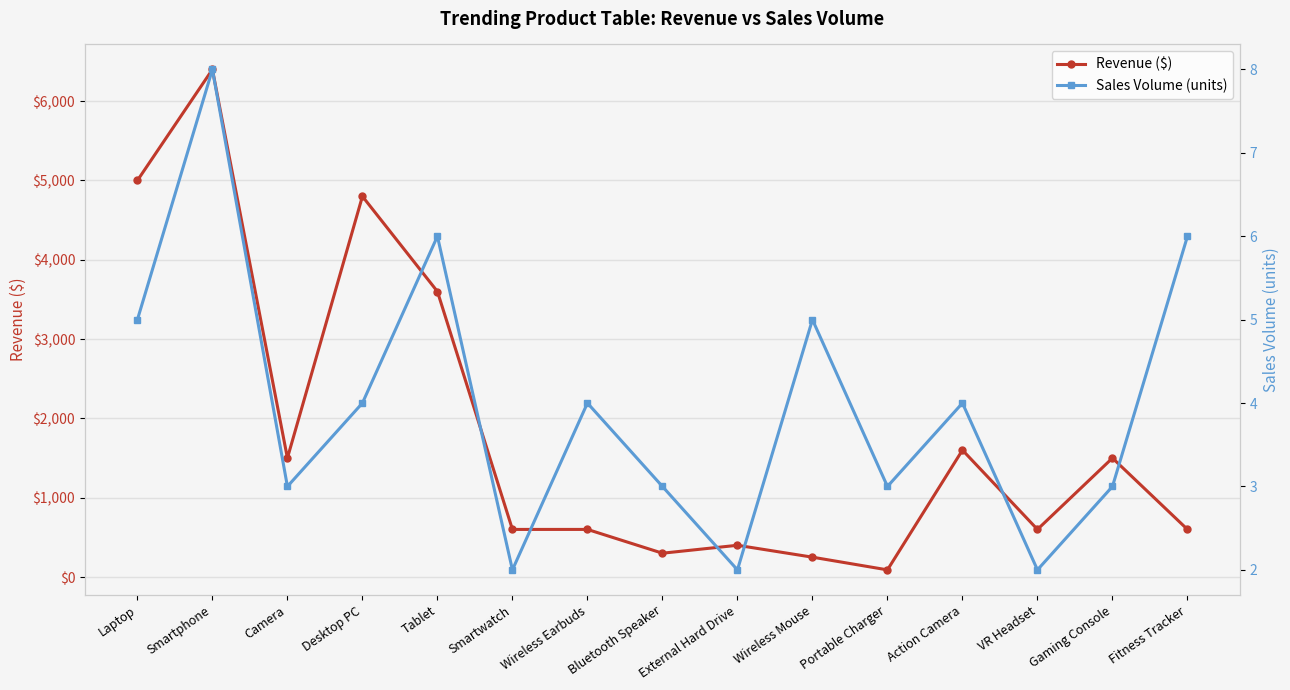

What is the approximate value of Revenue ($) at VR Headset, to the nearest 10?

600